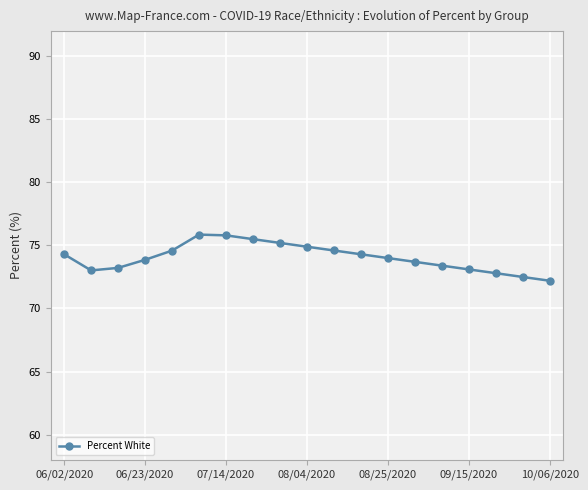

What is the average value?

74.0